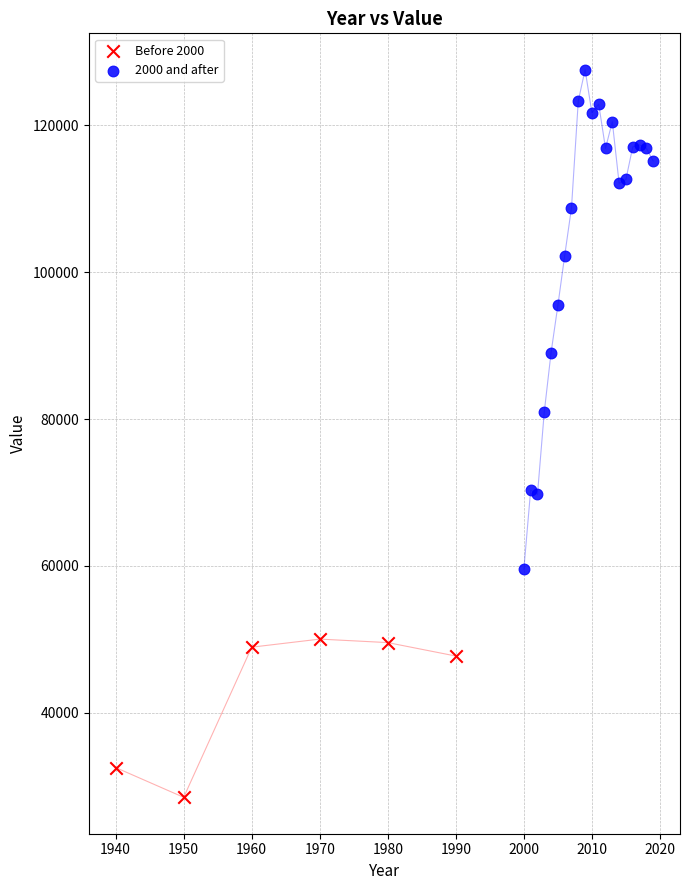

Which series has the widest spread of Y values?

2000 and after